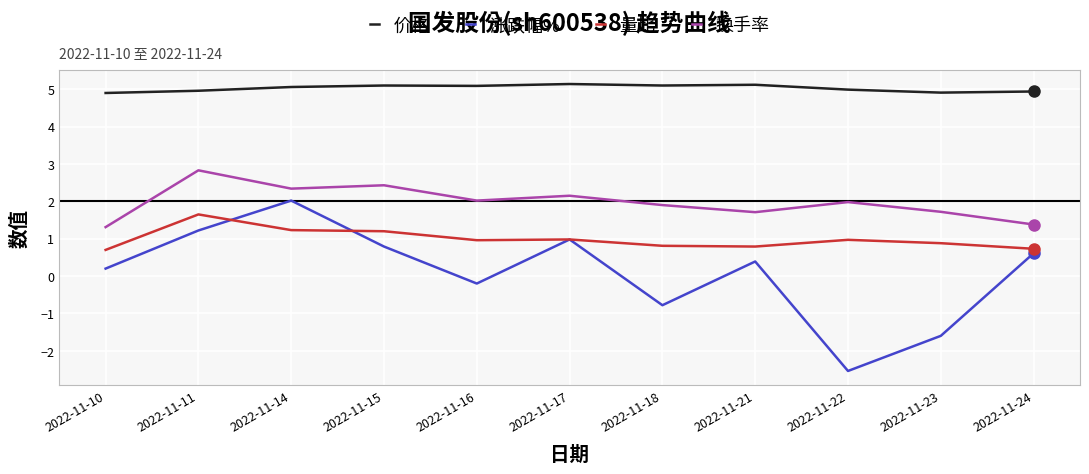

Where does the 涨跌幅% series first go above 0?

2022-11-10